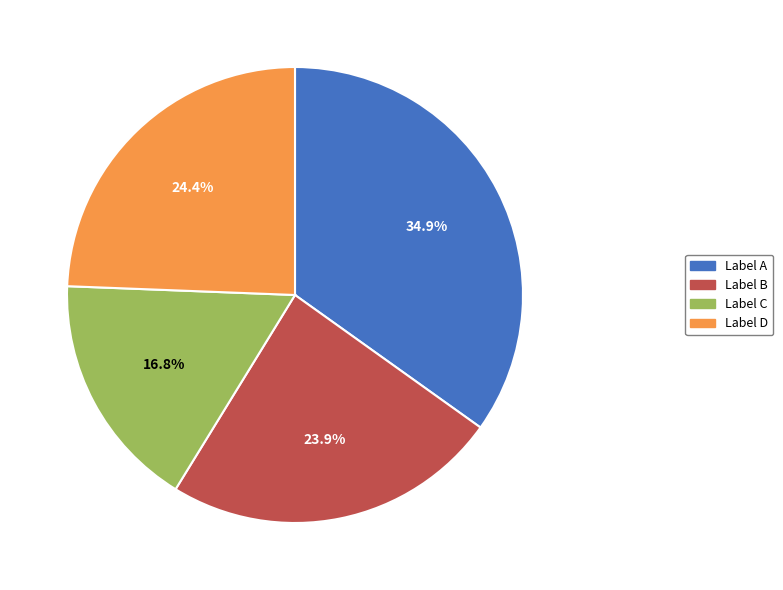

Is the sum of Label A and Label C greater than half?

Yes